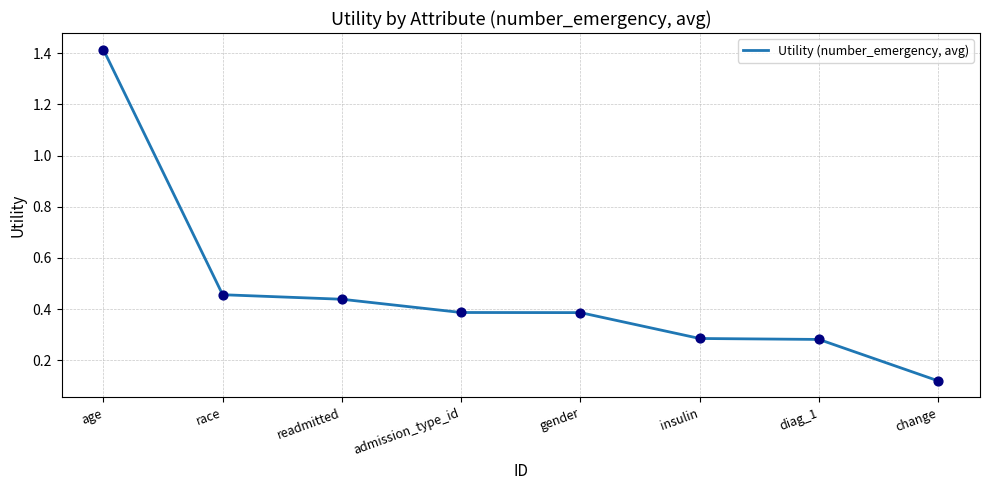

What is the change in value from age to race?

-1.0